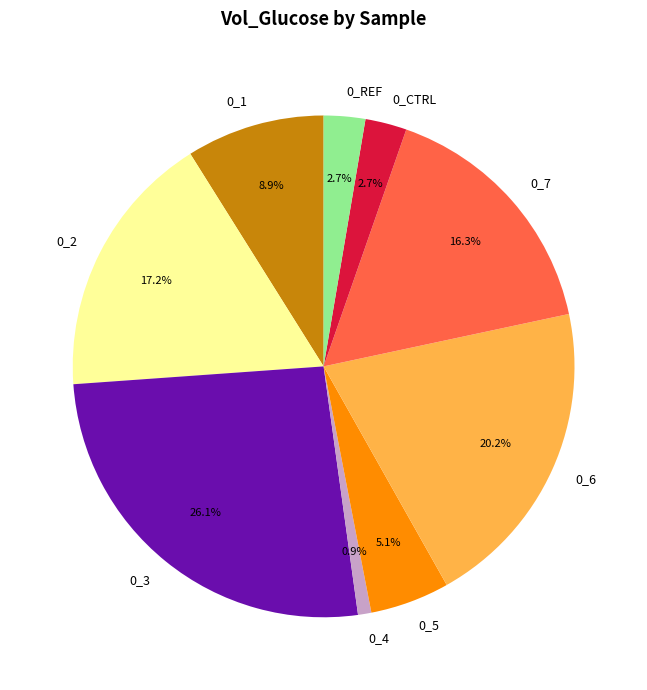

Is there any slice that represents more than half of the pie?

No